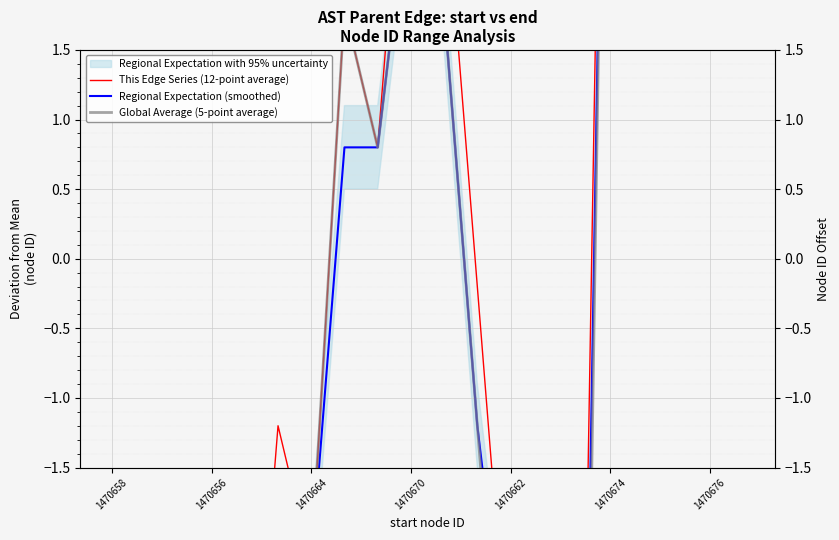

True or false: Global Average (5-point average) and This Edge Series (12-point average) cross at least once.

False